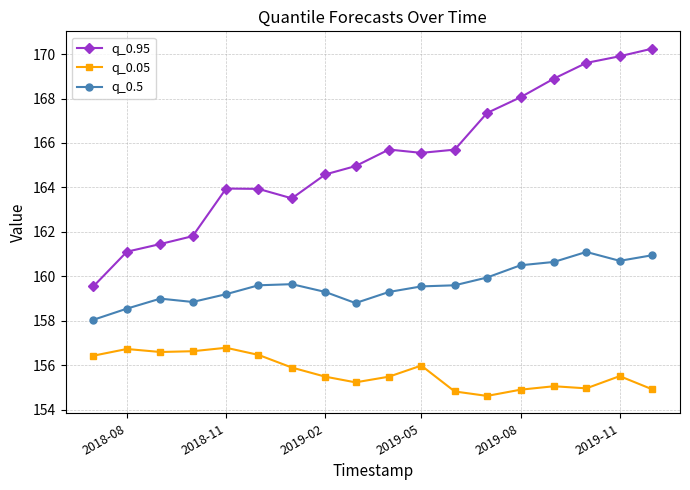

True or false: q_0.5 and q_0.05 cross at least once.

False